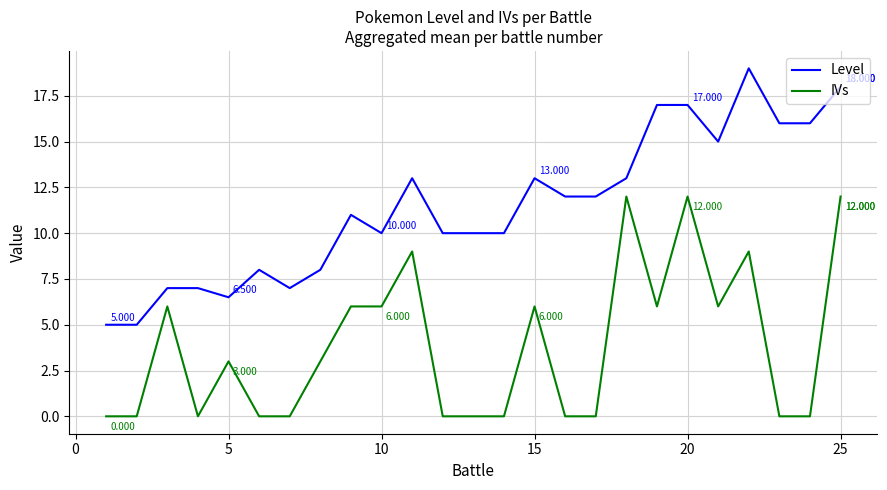

What is the maximum value for Level?

19.0